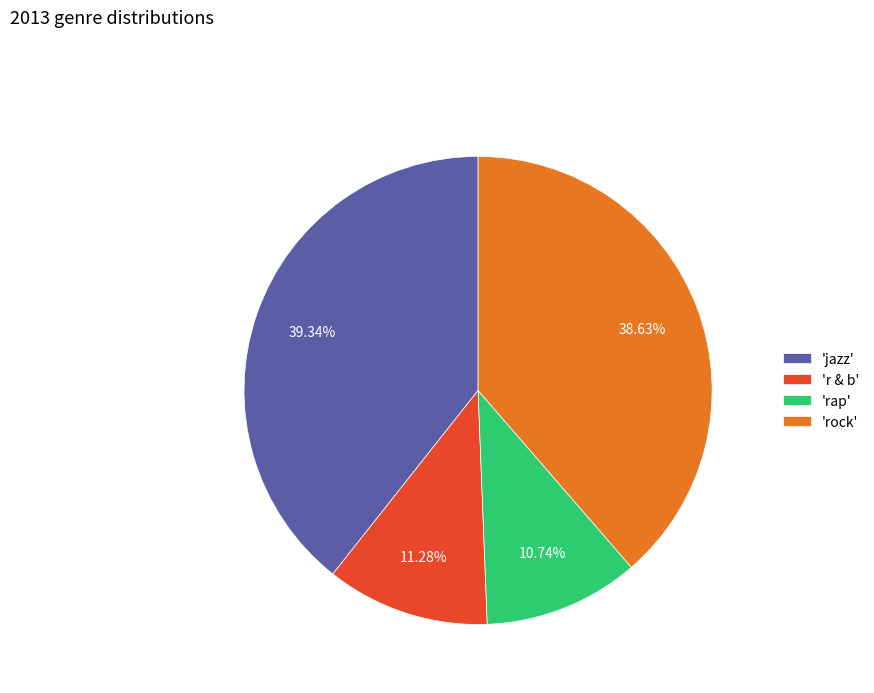

Is there a majority slice in this chart?

No